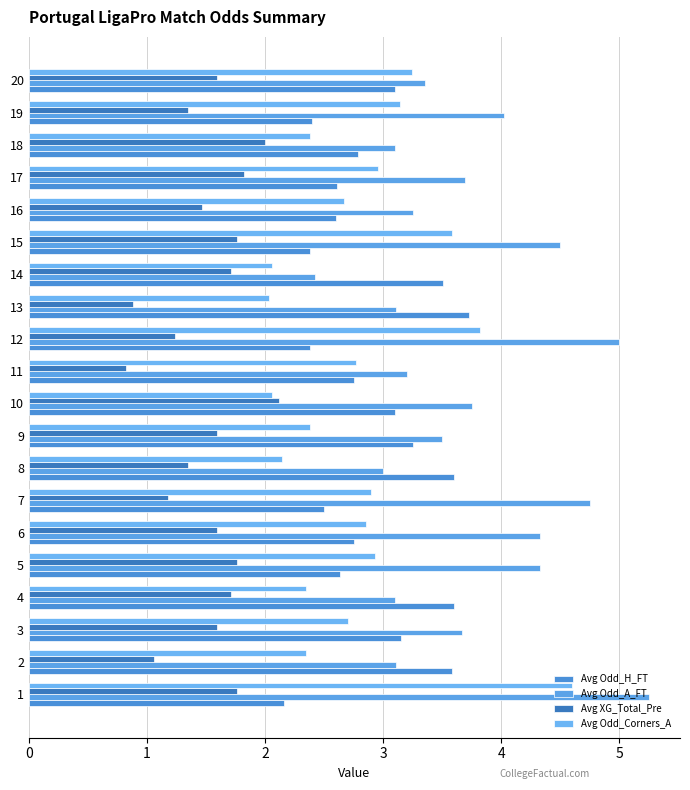

What is the sum of the Avg Odd_Corners_A values at 1 and 10?

6.7